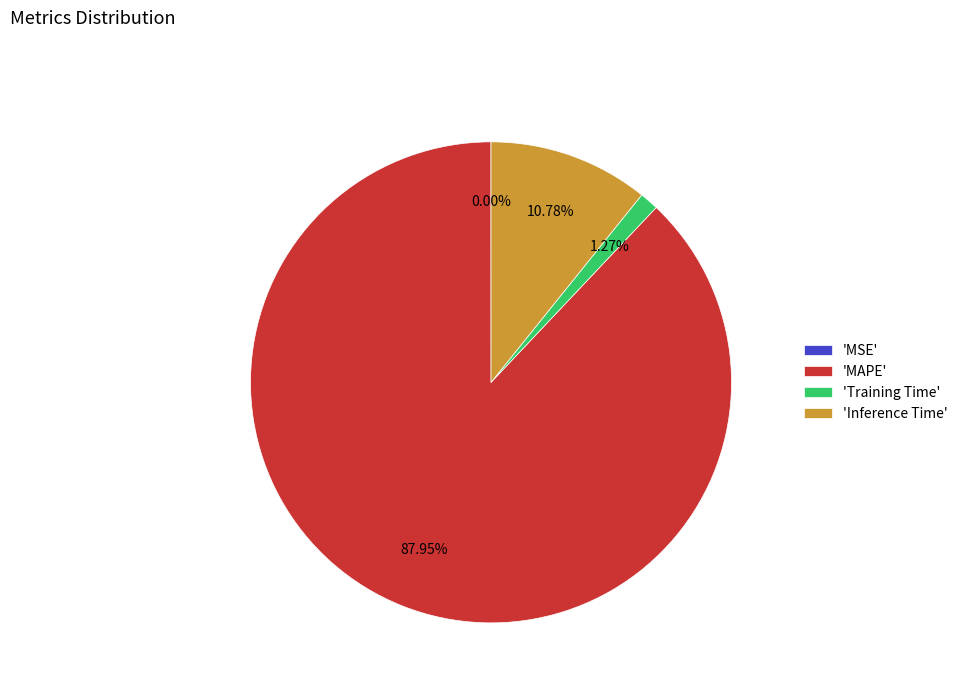

Between 'Training Time' and 'Inference Time', which is larger?

'Inference Time'